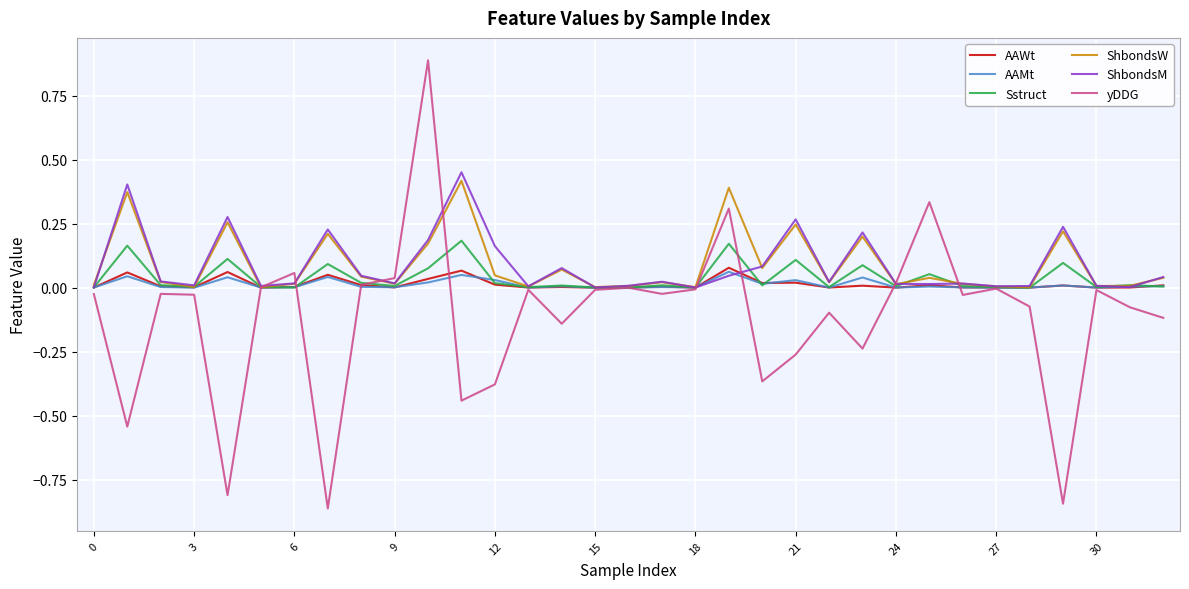

Which series has the widest spread of values?

yDDG